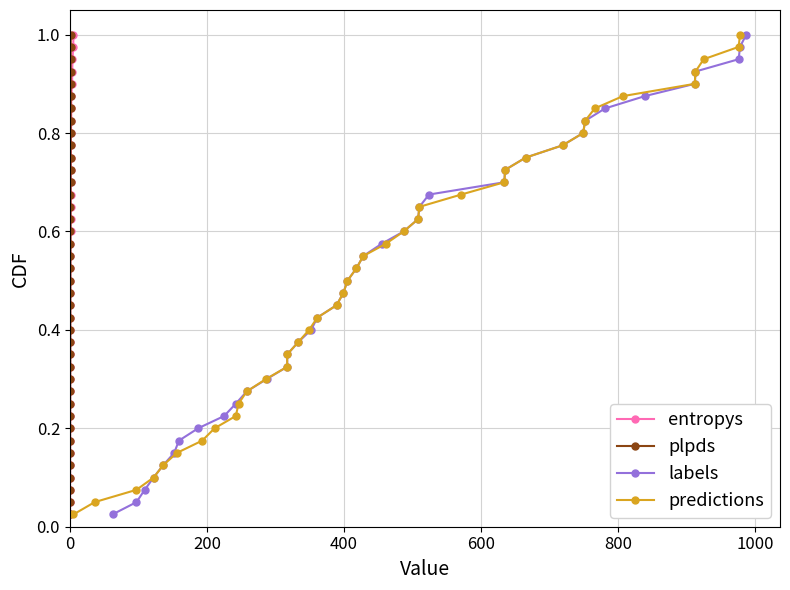

The predictions series shows 0.9 at 21. True or false?

False